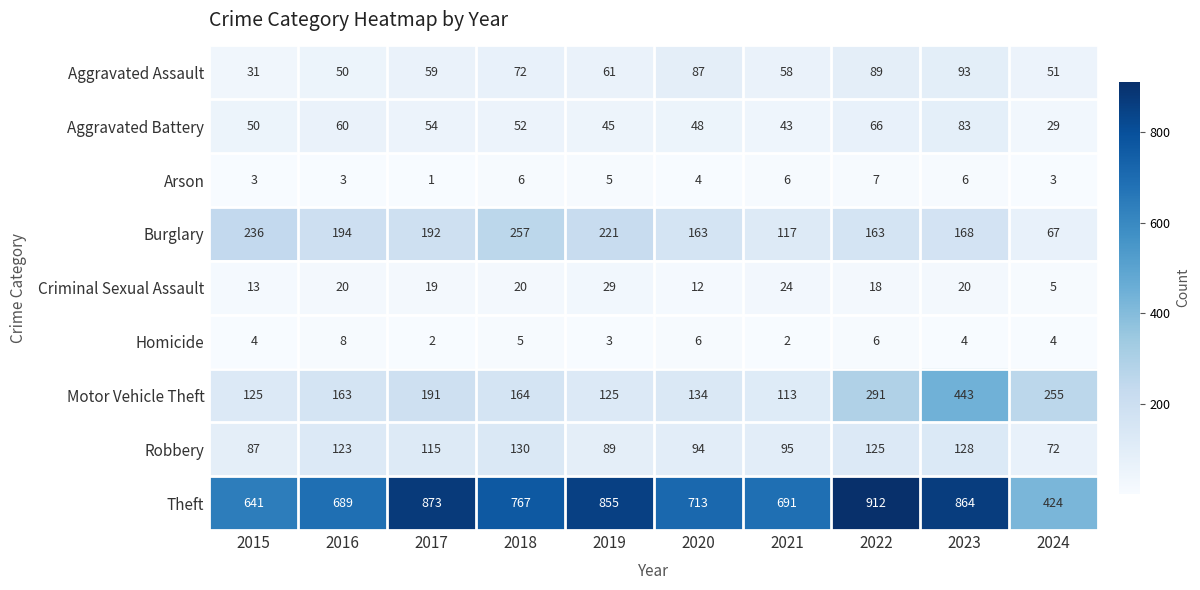

Which label corresponds to the smallest value in the chart?

2017